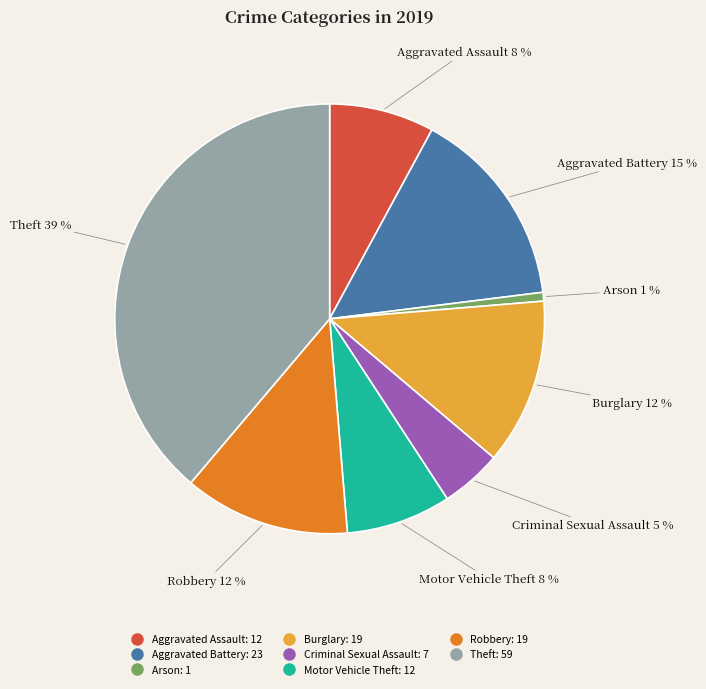

Does any single category account for the majority?

No